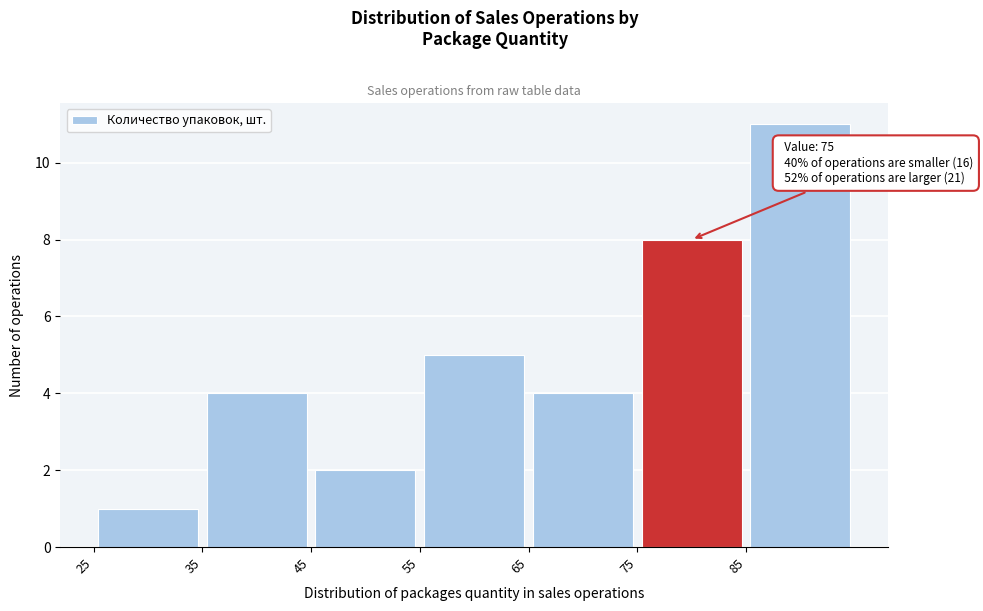

Over which range of the x-axis is the bar tallest?

85 to 95